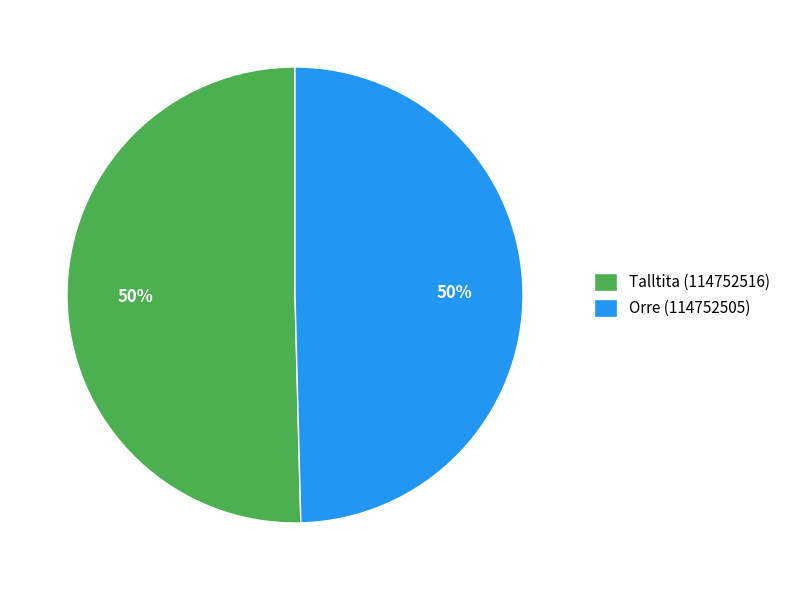

To the nearest percent, what percentage of the pie is Orre (114752505)?

50%